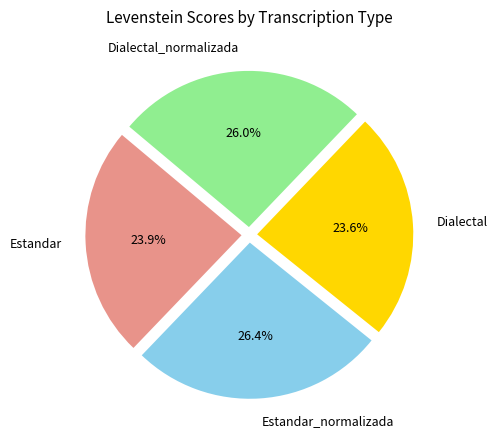

Which has a higher value, Estandar_normalizada or Estandar?

Estandar_normalizada